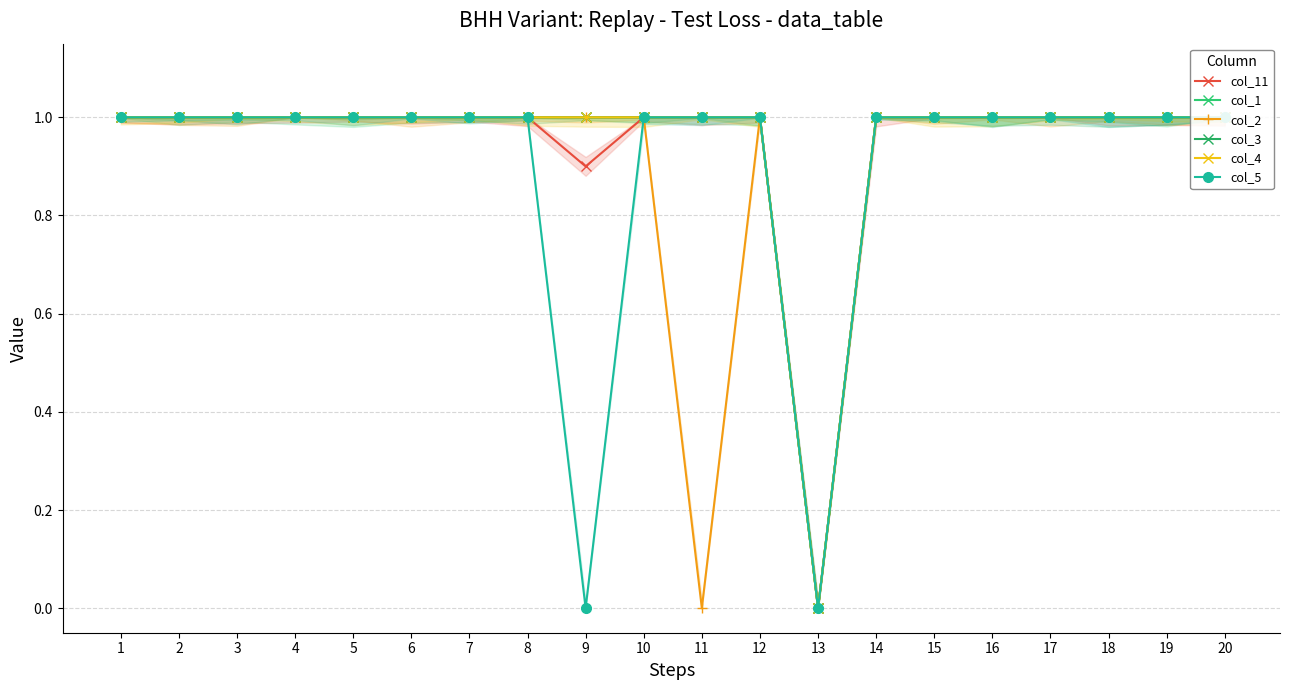

True or false: col_1 and col_4 cross at least once.

False